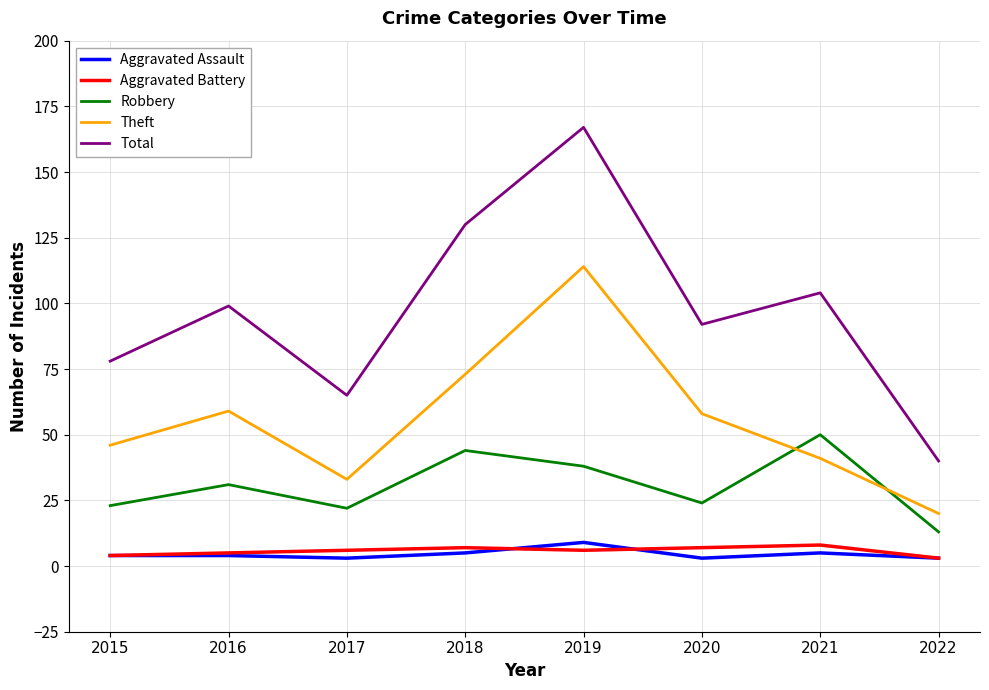

Which series has the largest total across all categories?

Total